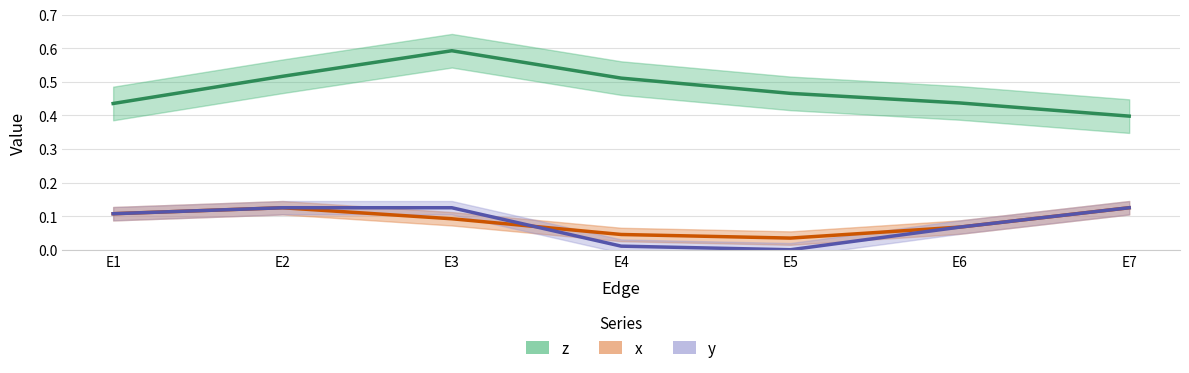

What is the spread (max minus min) of values at E7?

0.3